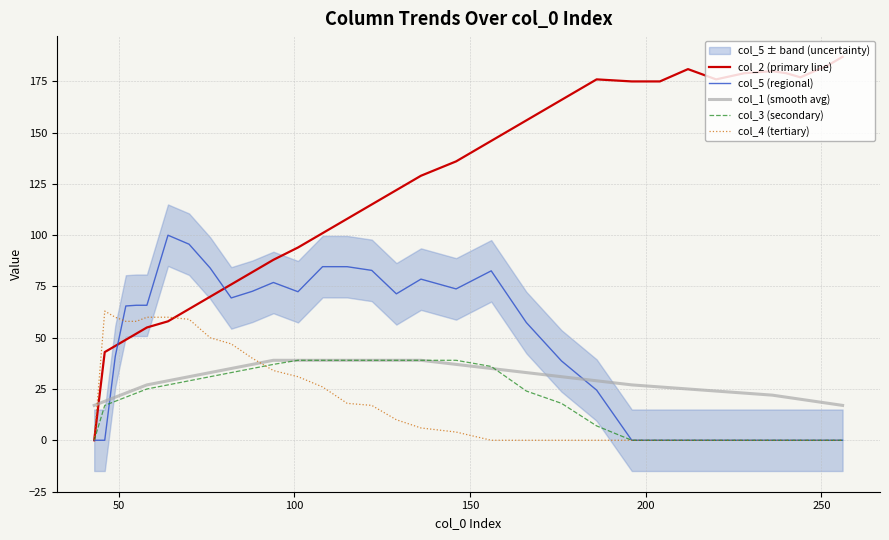

True or false: col_5 (regional) has more than 2 points higher than both neighbors.

True